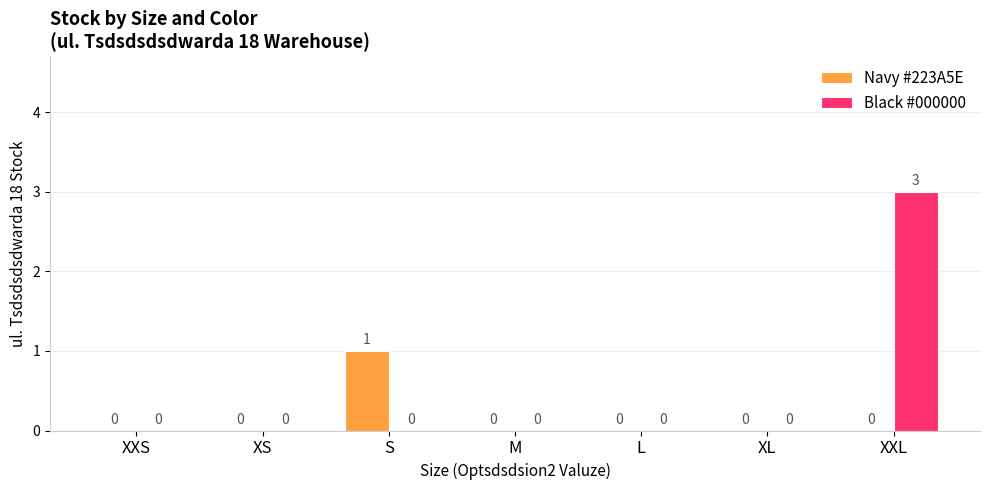

What is the greatest value displayed?

3